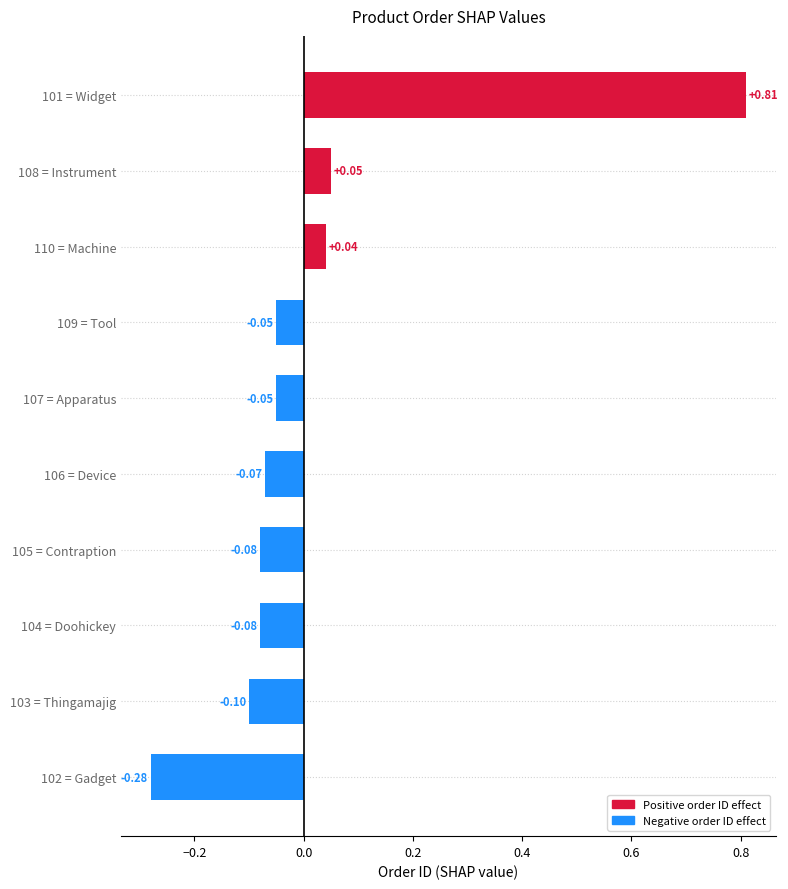

What is the change in value from 110 = Machine to 101 = Widget?

+0.8